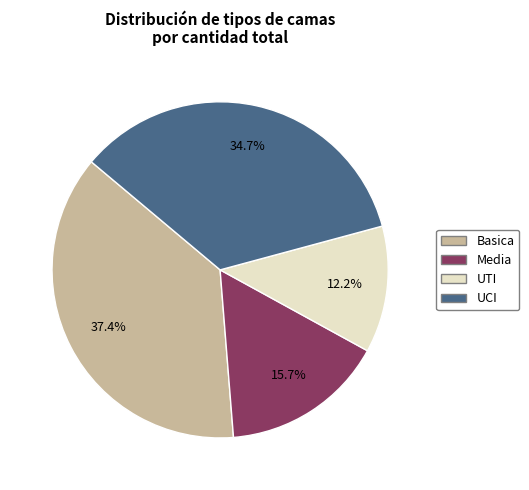

Between UCI and UTI, which is larger?

UCI